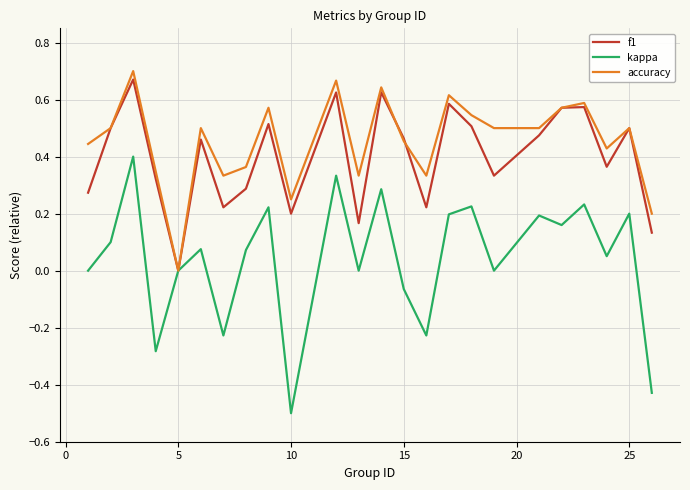

Which series has the widest spread of values?

kappa